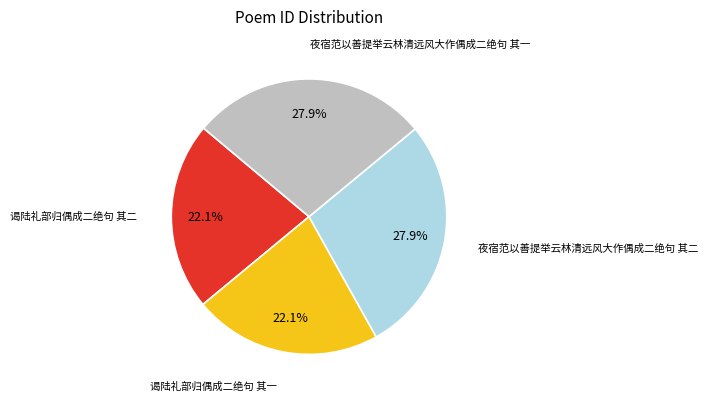

Does any single category account for the majority?

No